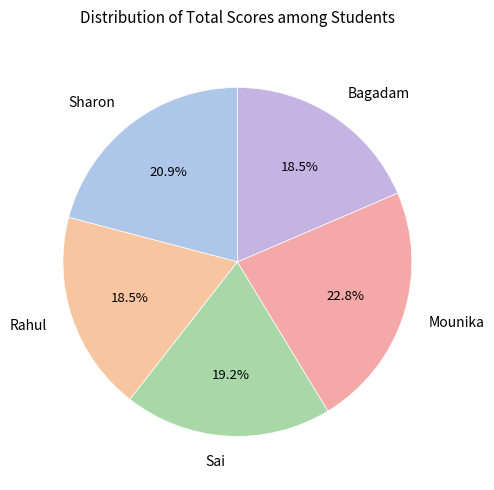

How many segments does this pie chart have?

5